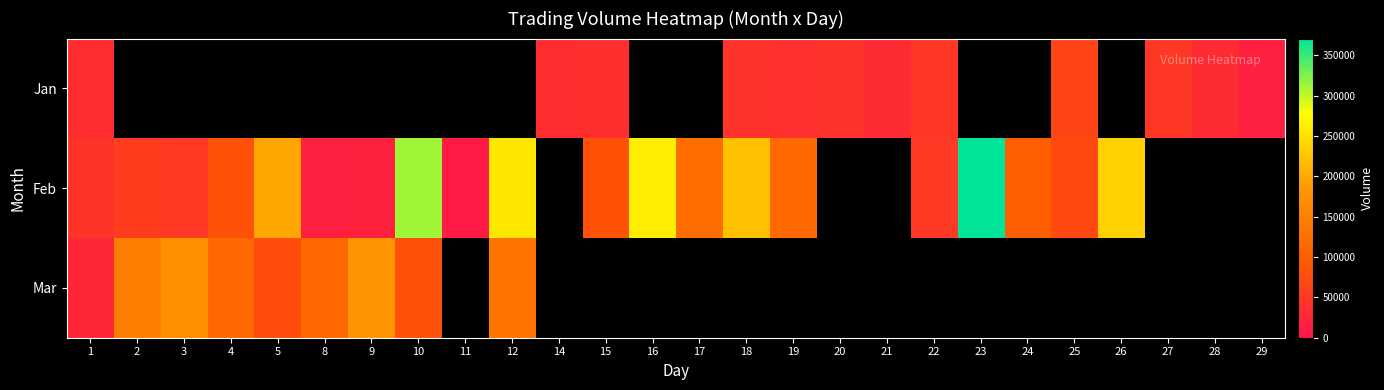

Which series changed the most between 22 and 28?

Jan